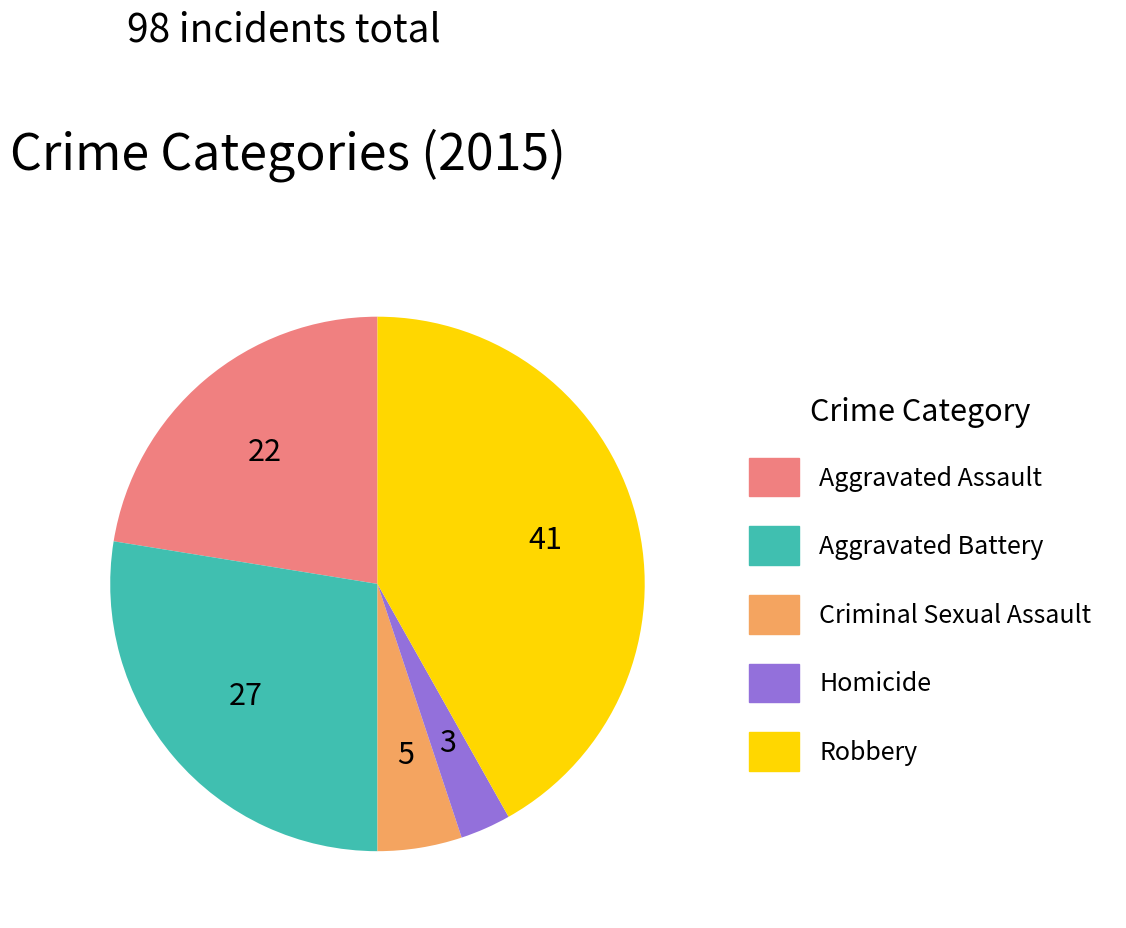

Is there a majority slice in this chart?

No